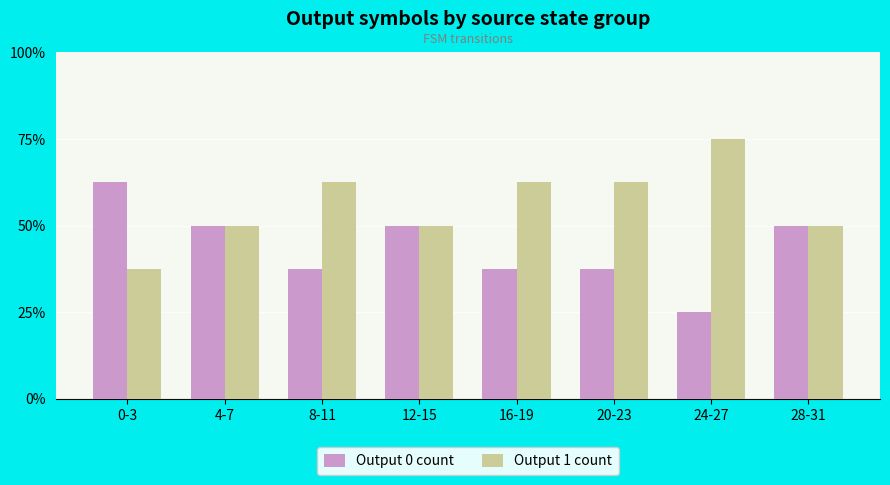

How many Output 0 count values are between 3 and 4?

6